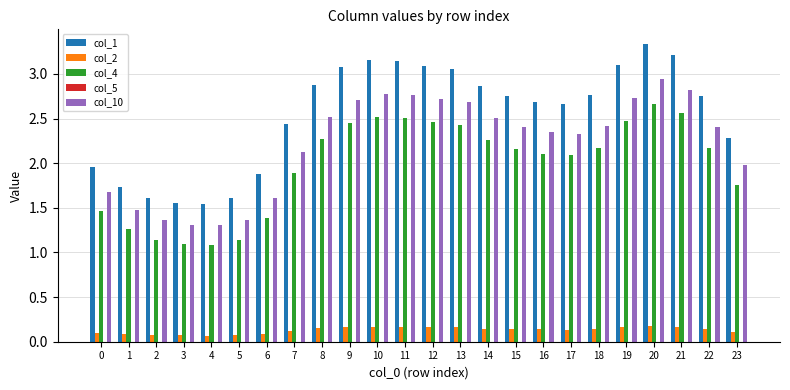

Which series has the largest total across all categories?

col_1